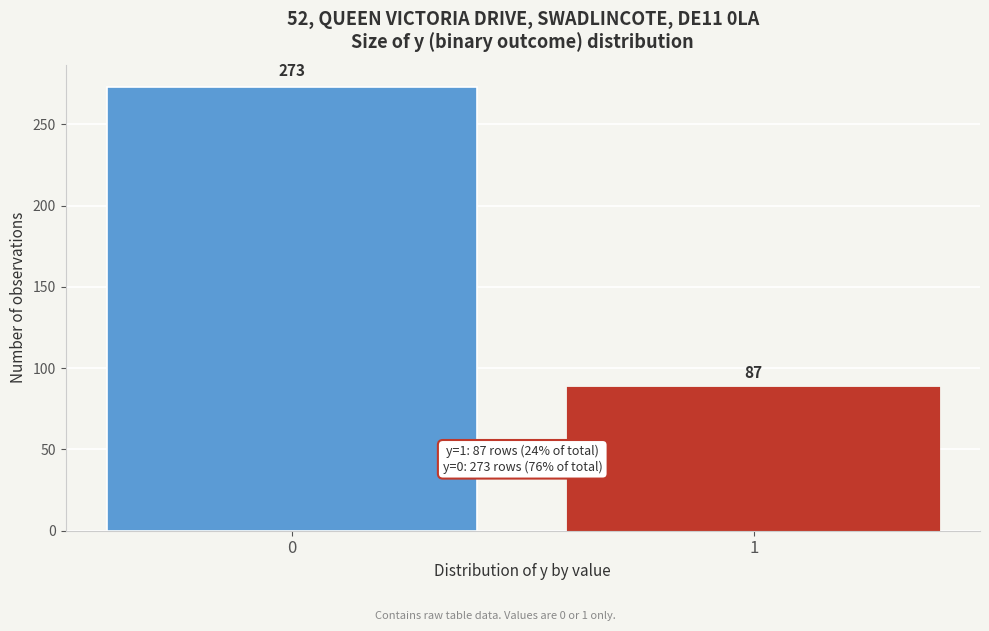

Reading right to left, transcribe all the data shown in this chart.

1=87	0=273